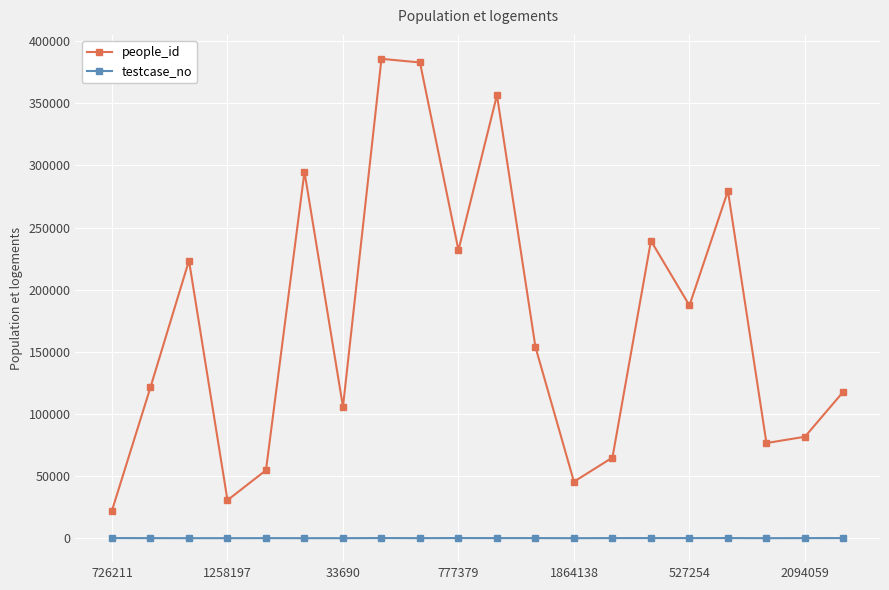

Rank the series by their maximum value, from highest to lowest.

people_id, testcase_no